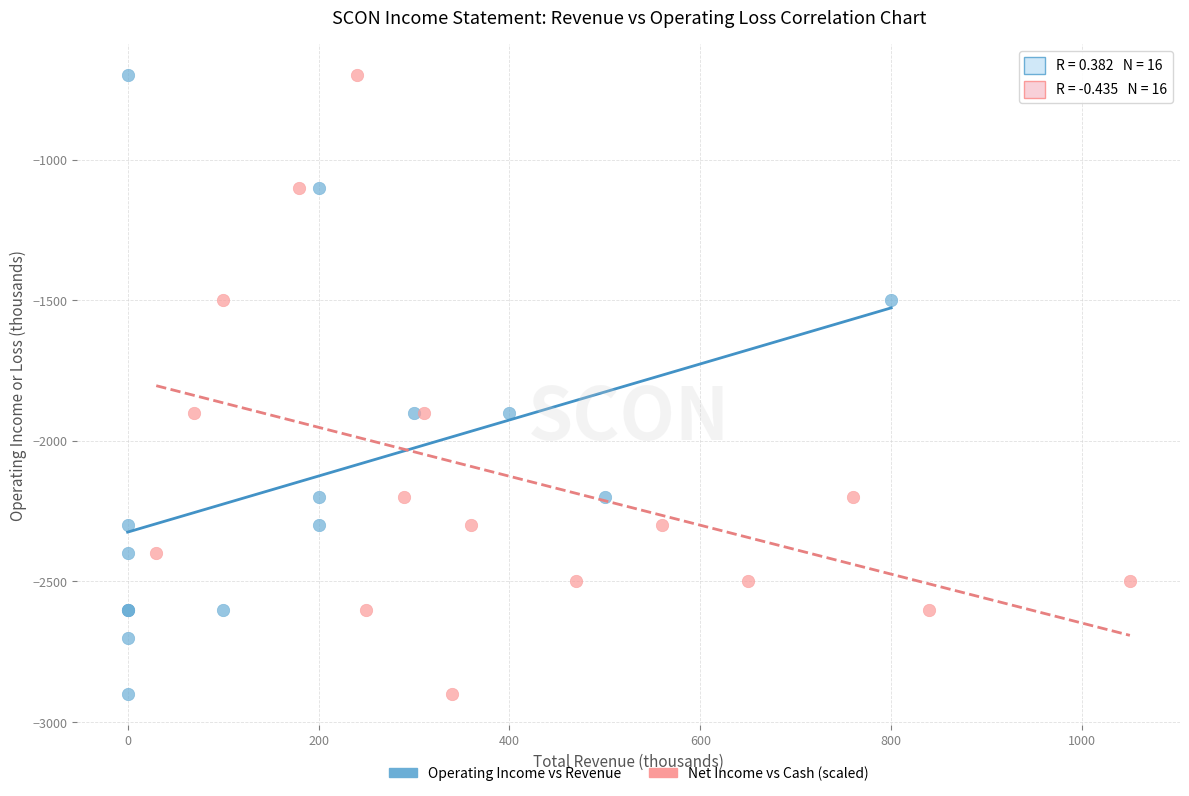

What are all the series names shown in the legend?

Operating Income vs Revenue, Net Income vs Cash (scaled)